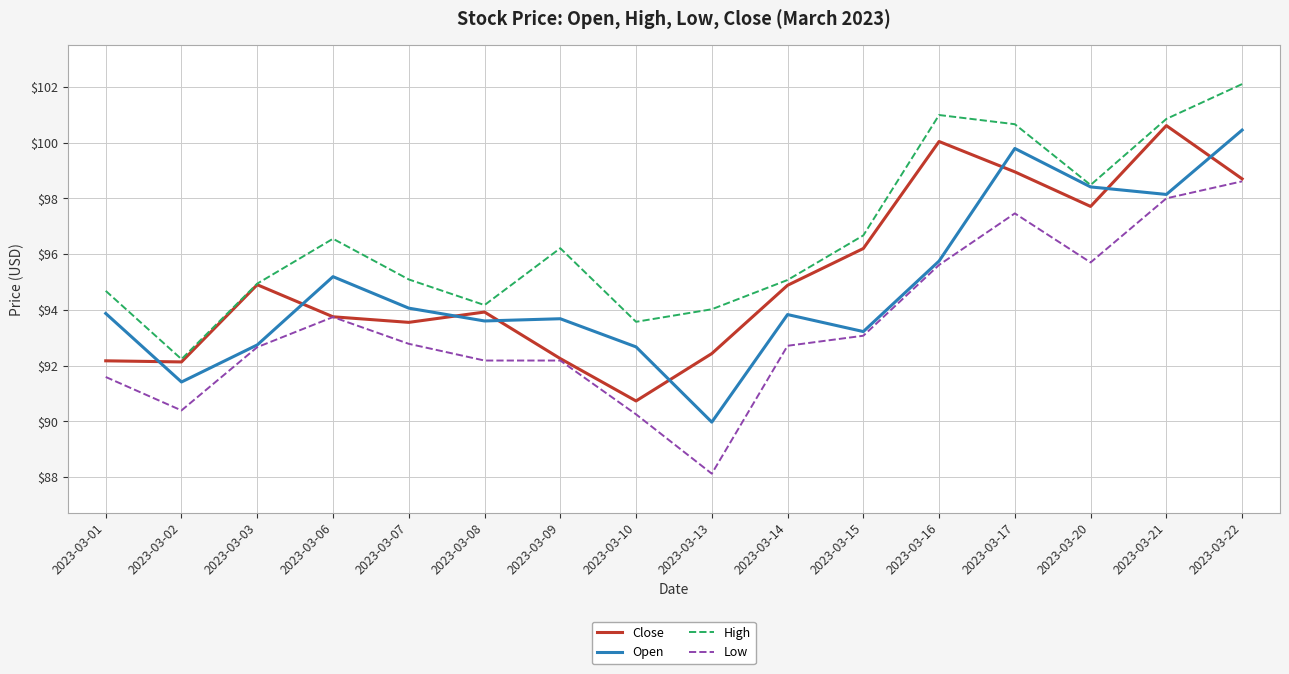

How many lines are shown in the chart?

4